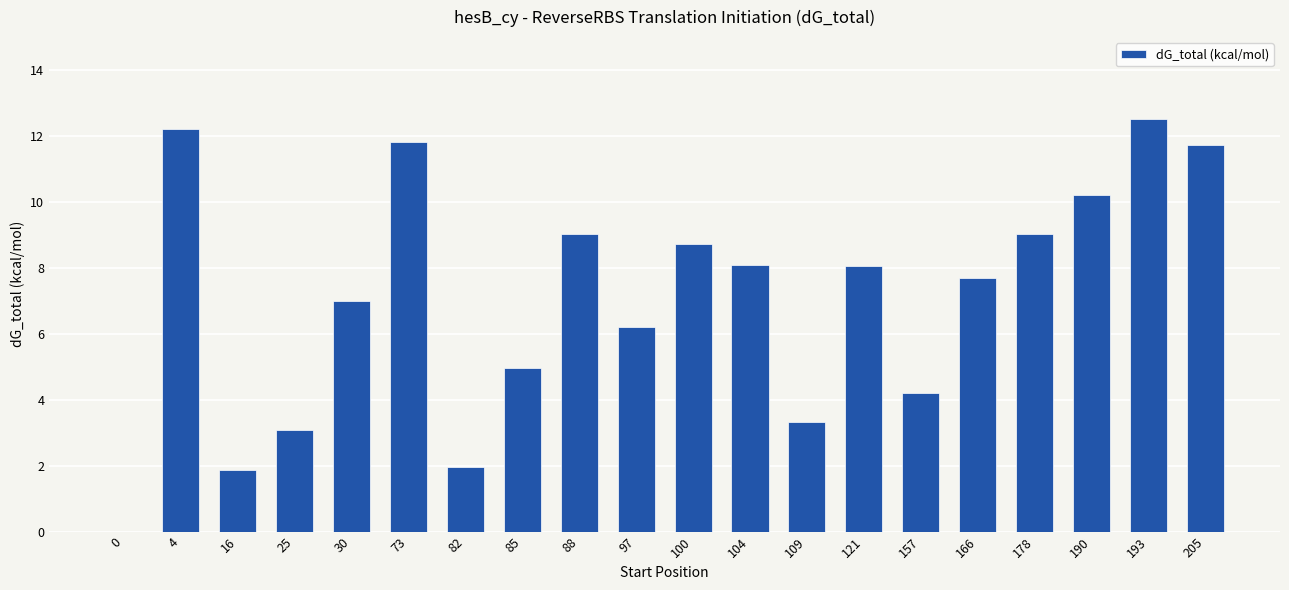

Rank the categories by value from lowest to highest.

0, 16, 82, 25, 109, 157, 85, 97, 30, 166, 121, 104, 100, 88, 178, 190, 205, 73, 4, 193